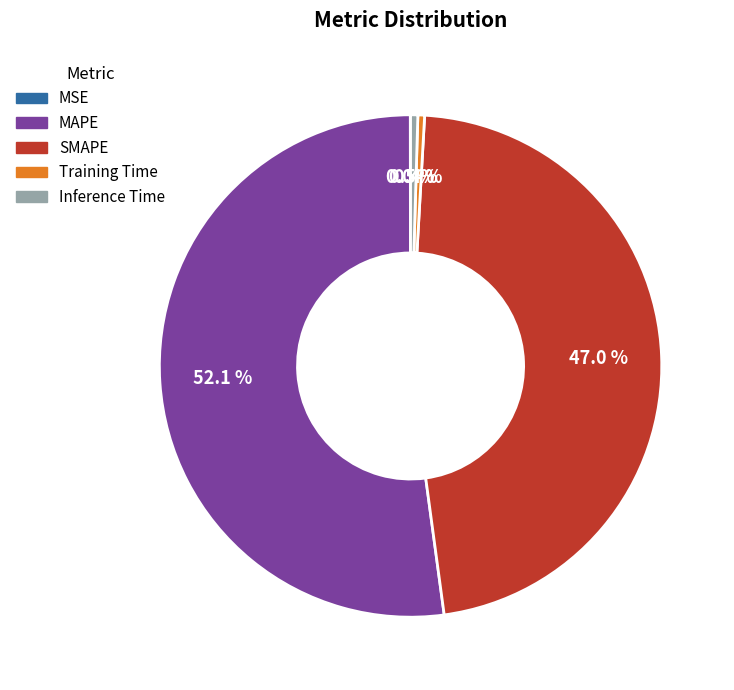

Which category has the biggest portion of the pie?

MAPE